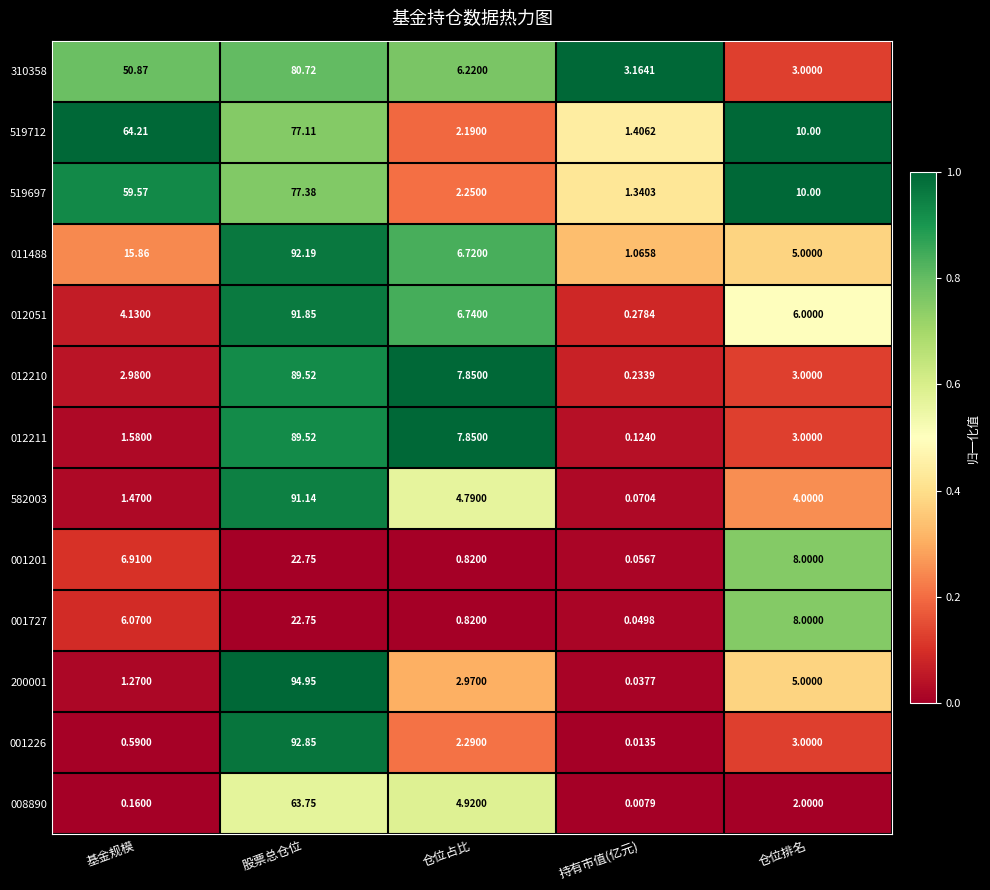

At which category does the chart reach its peak across all series?

股票总仓位